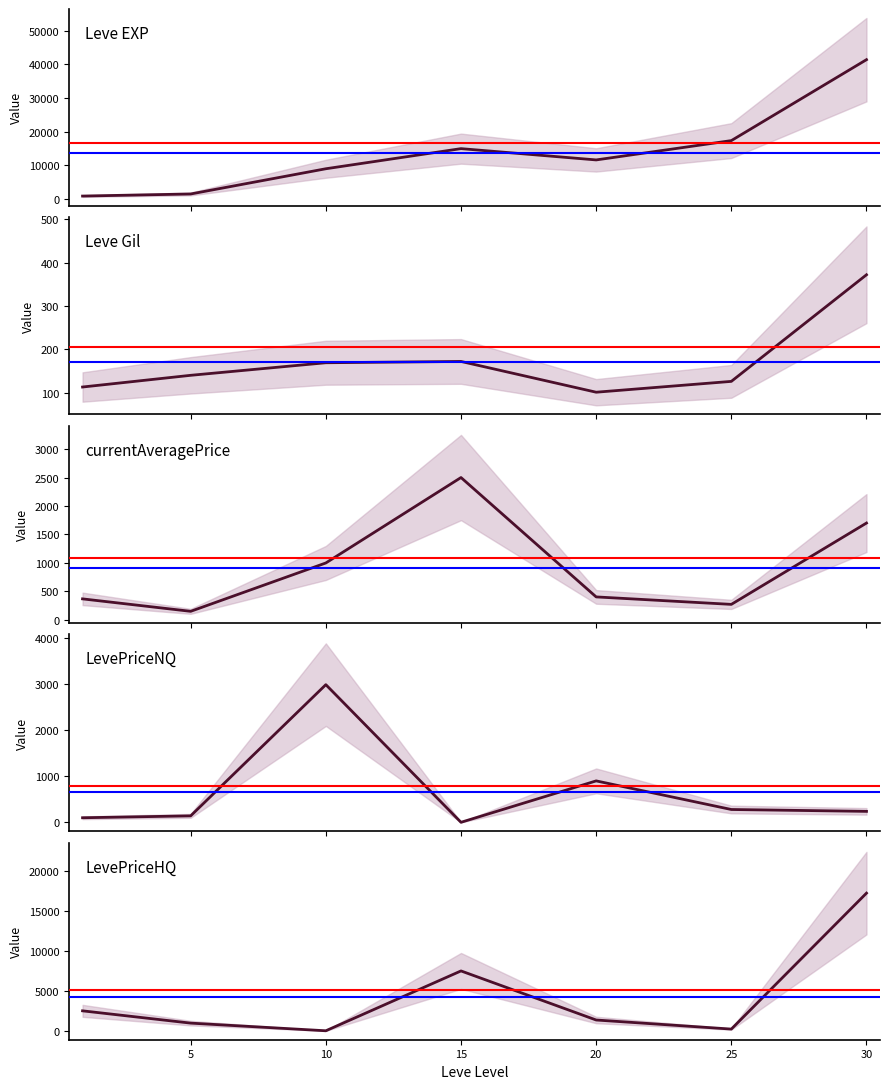

Is the value of currentAveragePrice at 20 greater than the value of LevePriceHQ at 20?

No